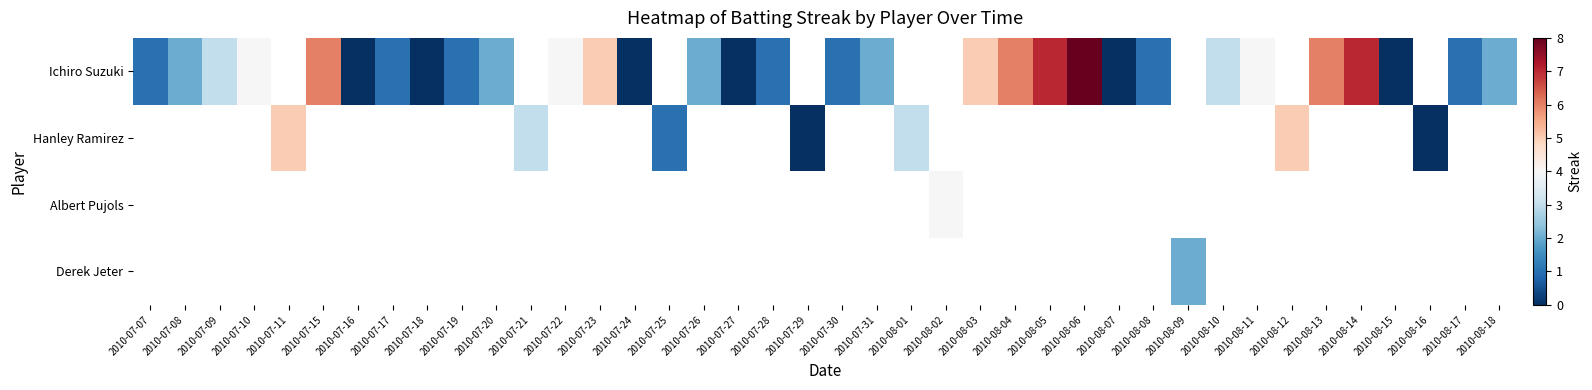

How many values in the Ichiro Suzuki series are below 5?

23